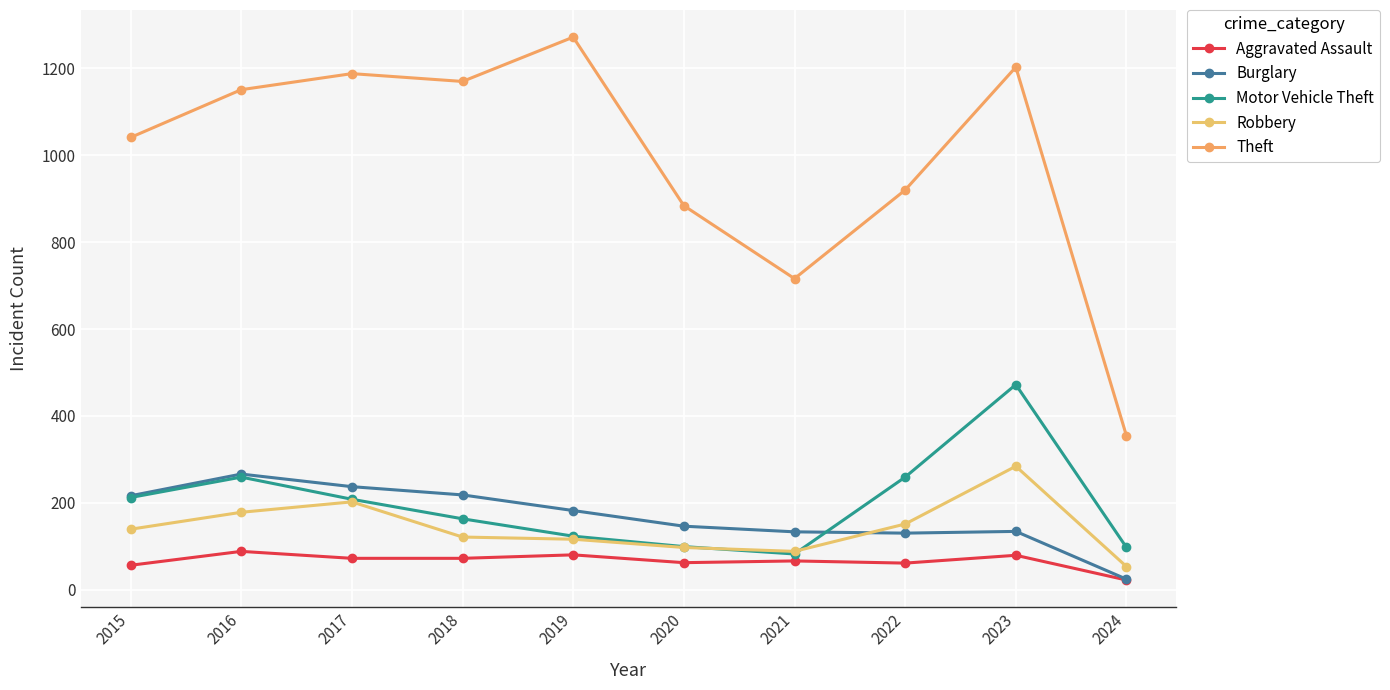

Does the chart display data point markers on the line(s)?

Yes